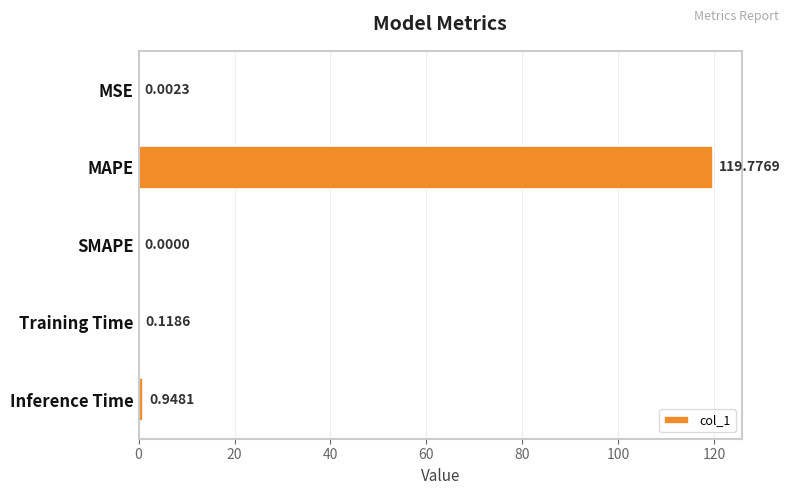

Where is the data nearest to the value 59?

Inference Time